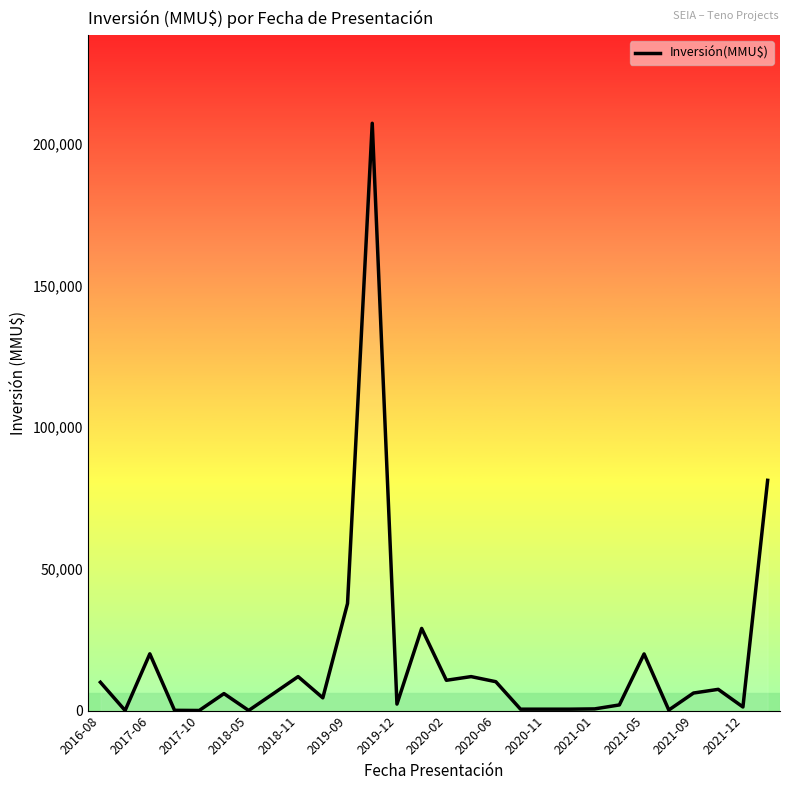

Is this an area chart (filled region under the line)?

No